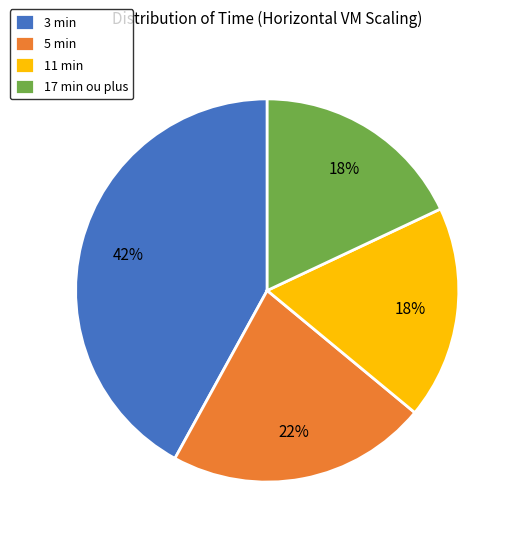

To the nearest percent, what is the difference between the largest and smallest slice percentages?

24%